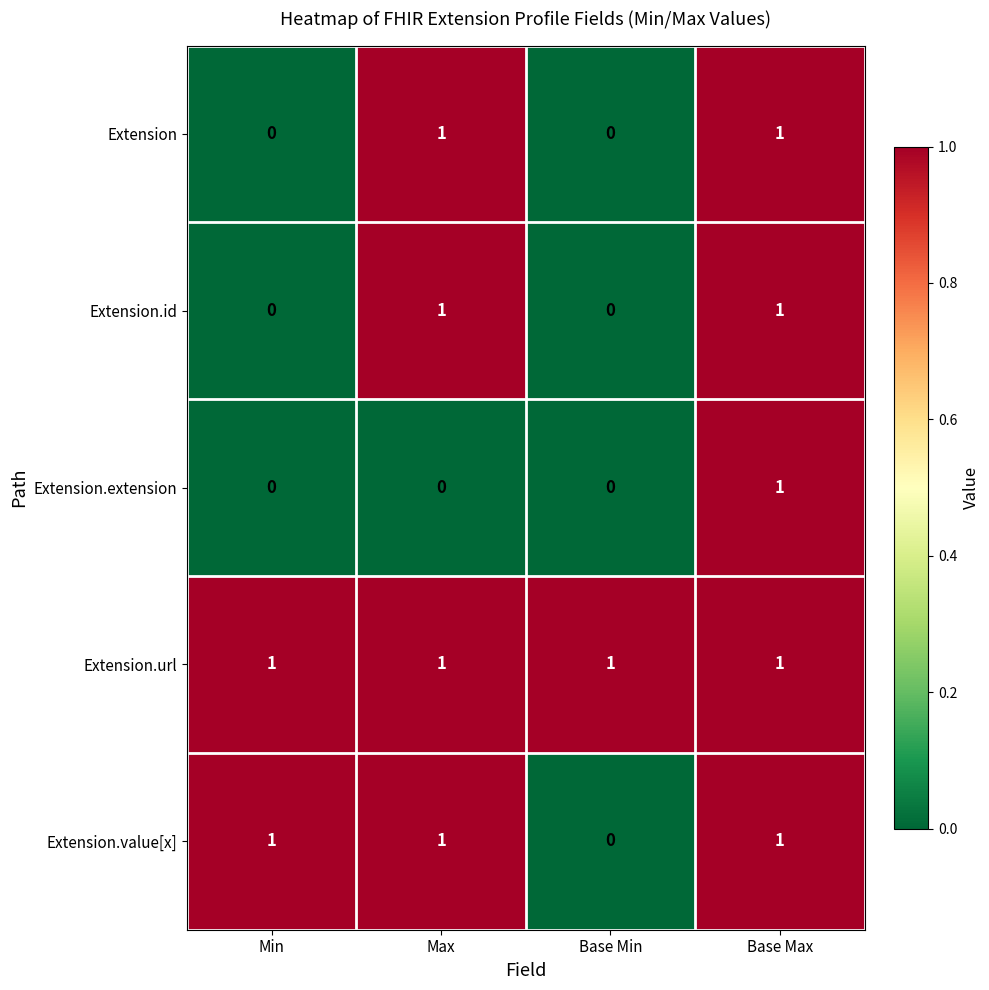

The value of Extension.id at Base Max is 0. True or false?

False